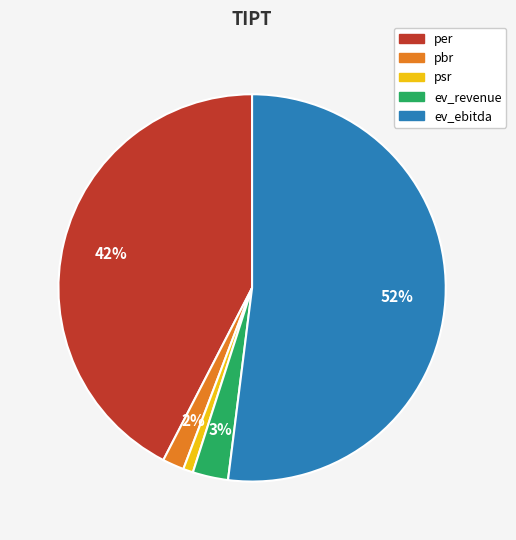

What is the majority slice?

ev_ebitda